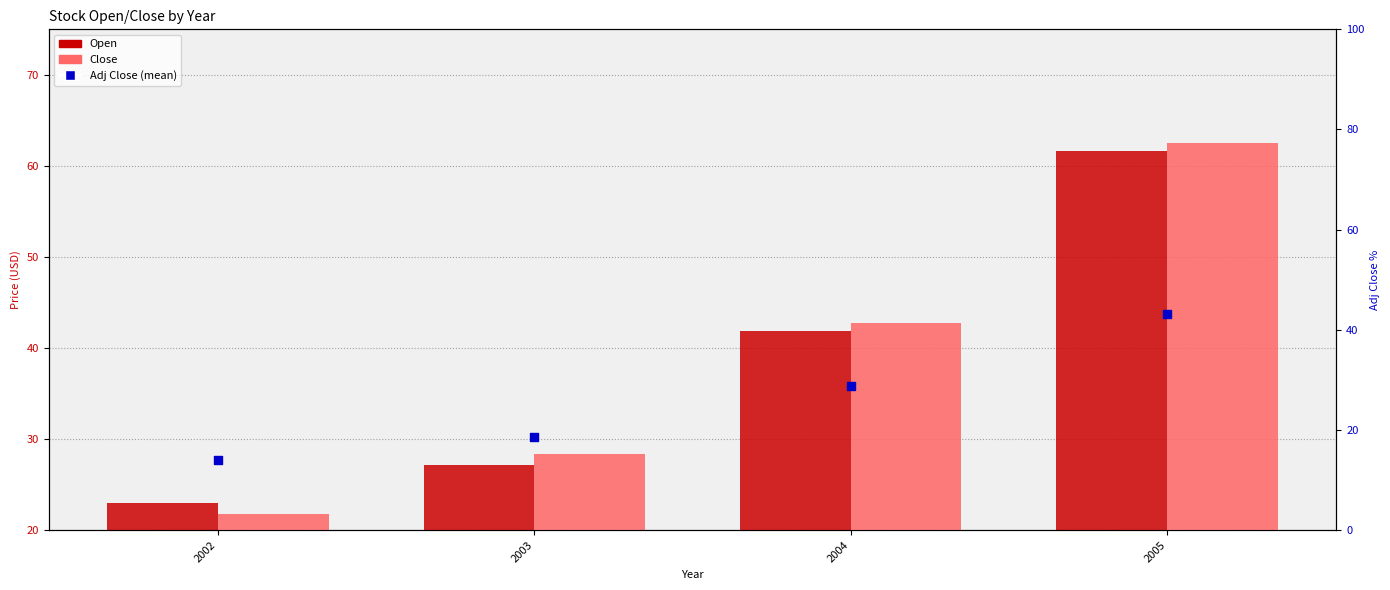

Which series reaches the minimum Y coordinate?

Adj Close (mean)